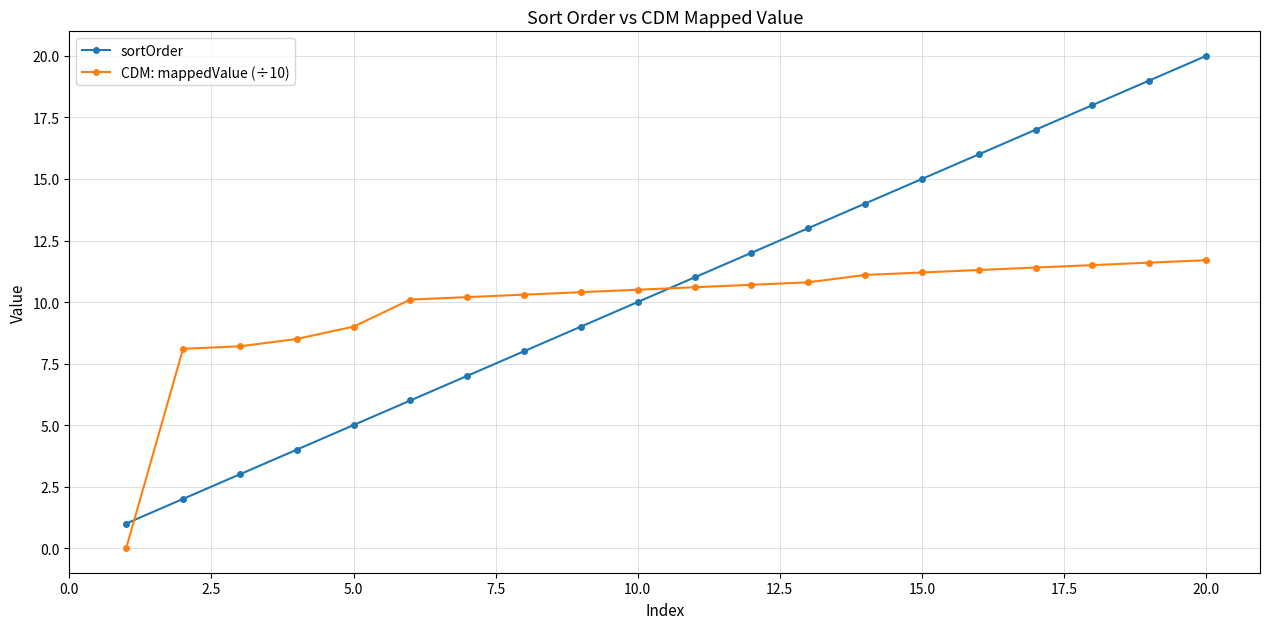

List the series in order of their peak value, lowest first.

CDM: mappedValue (÷10), sortOrder